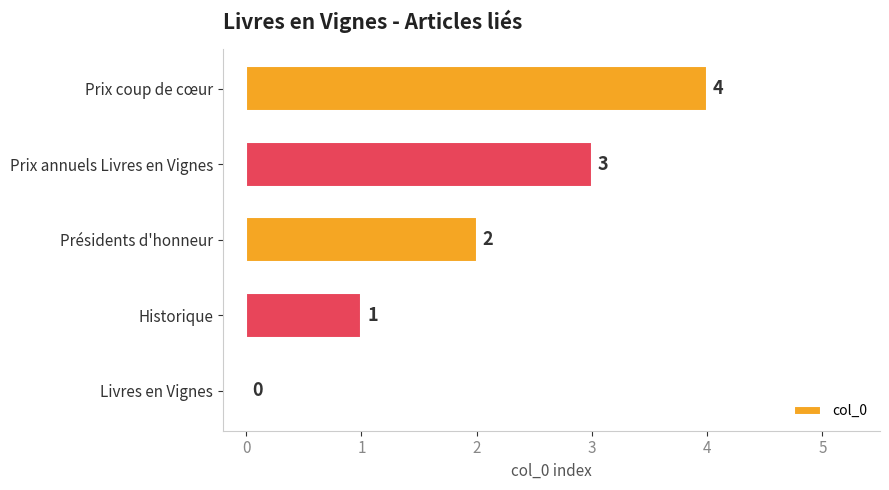

True or false: the data shows 4 at Prix coup de cœur.

True